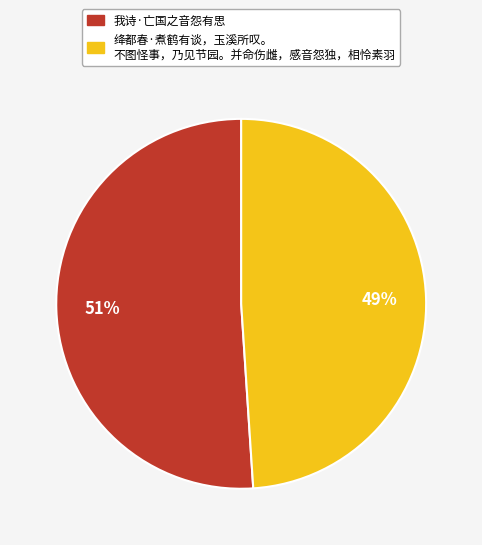

To the nearest percent, what is the difference between the largest and smallest slice percentages?

2%